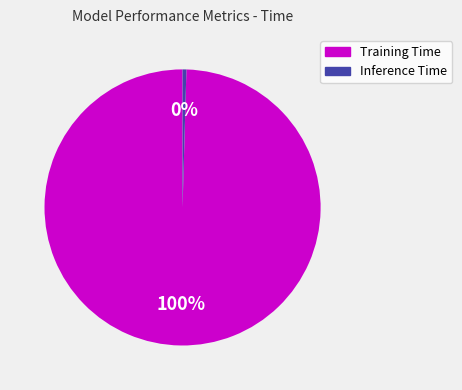

Do Inference Time and Training Time together represent more than half of the pie?

Yes